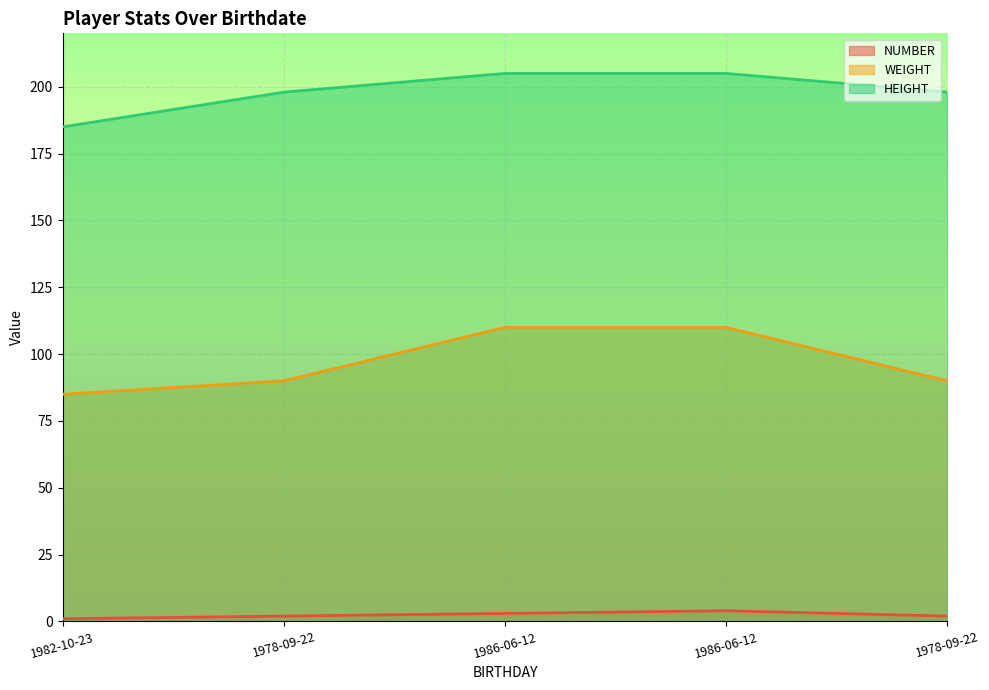

Reading left to right, transcribe all the data shown in this chart.

NUMBER: 1982-10-23=1	1978-09-22=2	1986-06-12=3	1986-06-12=4	1978-09-22=2
WEIGHT: 1982-10-23=85	1978-09-22=90	1986-06-12=110	1986-06-12=110	1978-09-22=90
HEIGHT: 1982-10-23=185	1978-09-22=198	1986-06-12=205	1986-06-12=205	1978-09-22=198